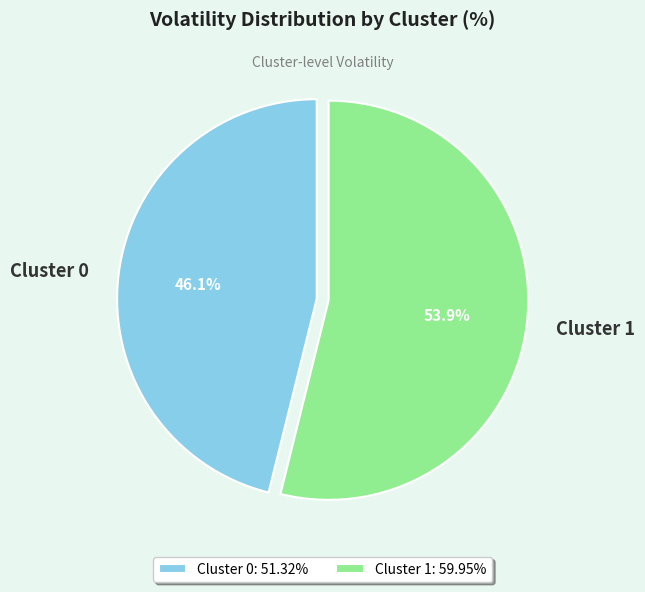

To the nearest percent, what portion does Cluster 1 represent?

54%